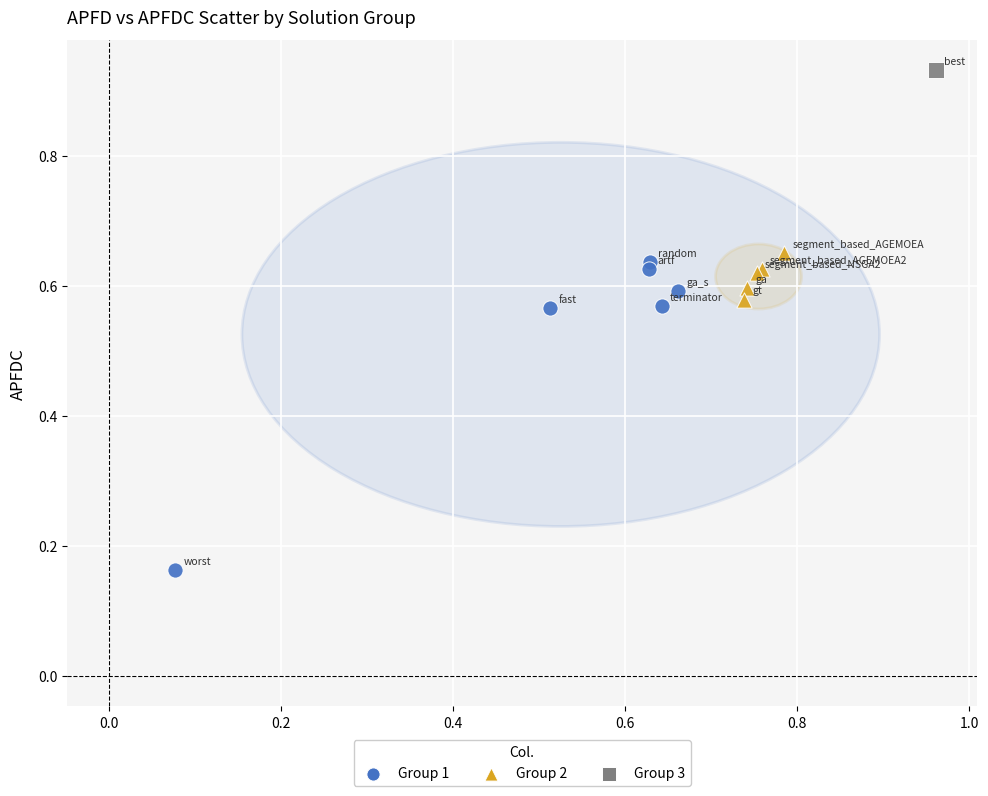

Which series reaches the maximum Y coordinate?

Group 3